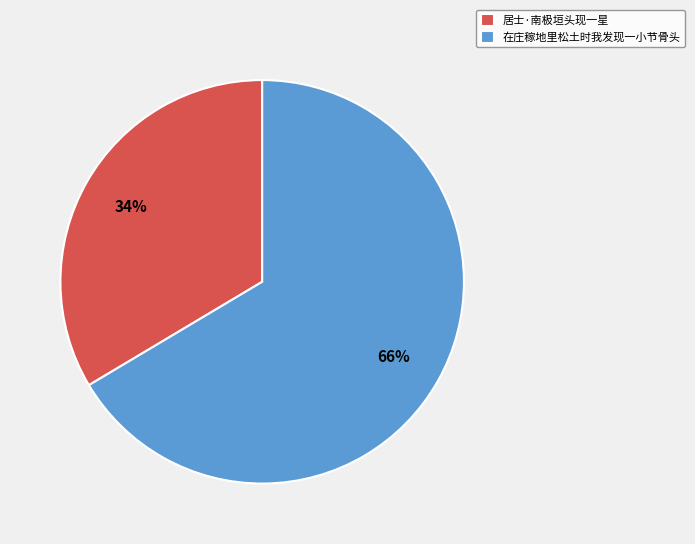

Which has a higher value, 居士·南极垣头现一星 or 在庄稼地里松土时我发现一小节骨头?

在庄稼地里松土时我发现一小节骨头